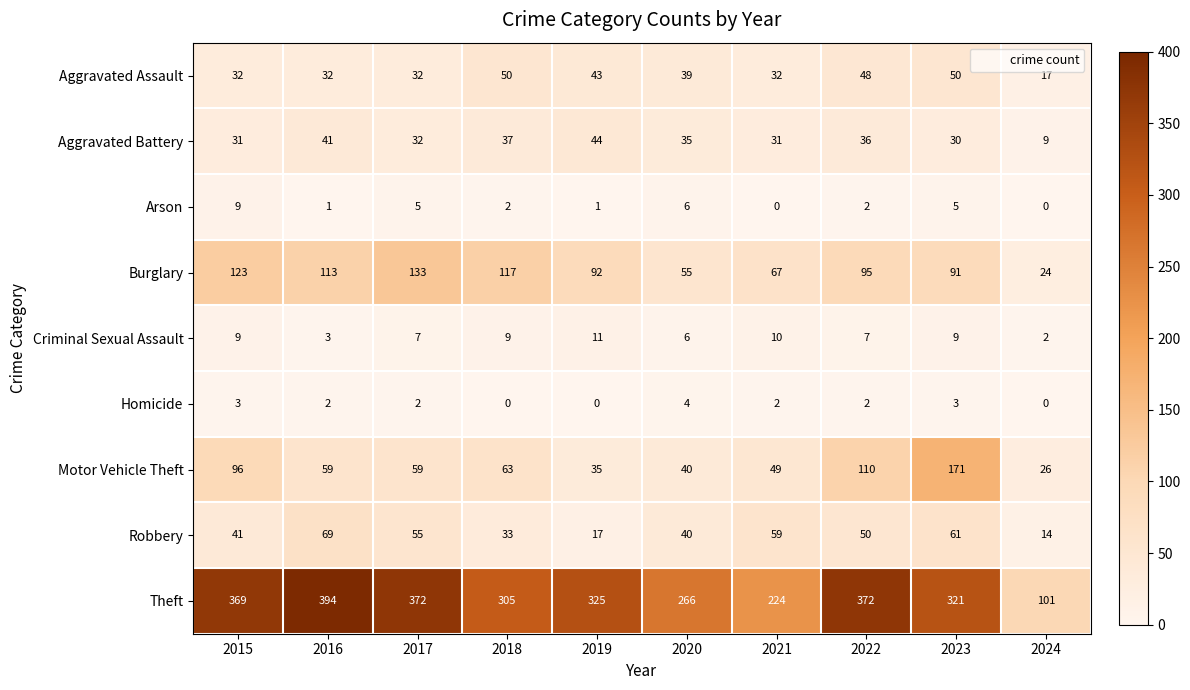

At how many categories does at least one series exceed 206?

9